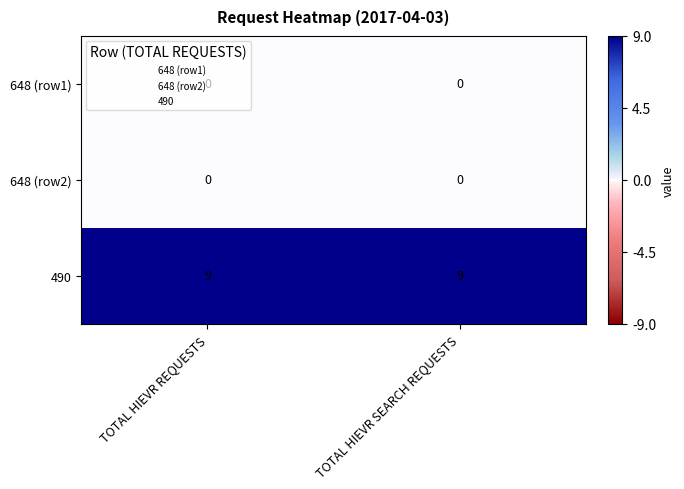

What is the total value across all series at TOTAL HIEVR SEARCH REQUESTS?

9